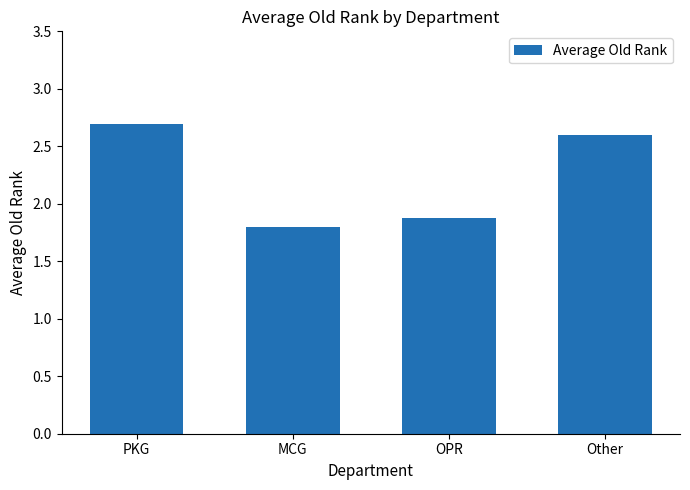

What is the average value?

2.2